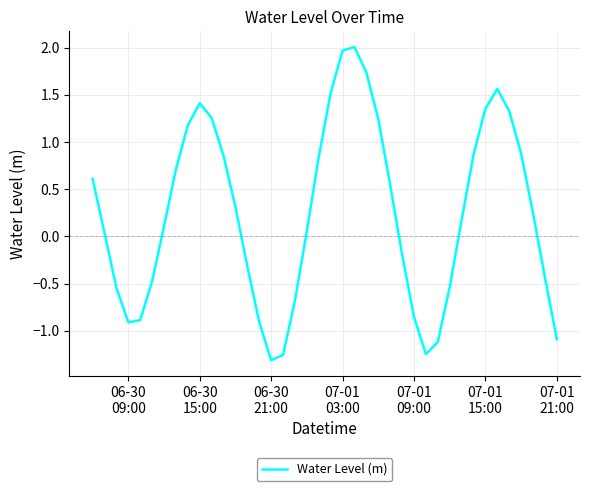

What is the difference between the maximum and minimum values?

3.3